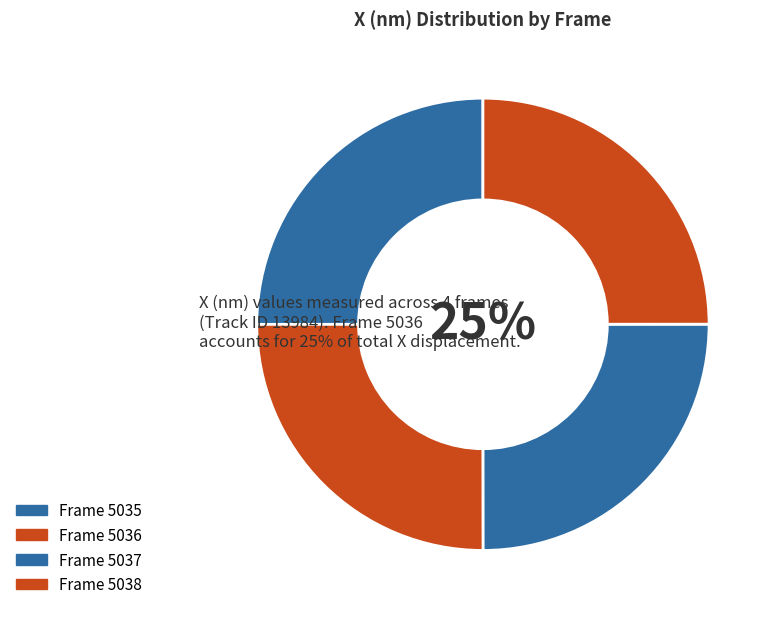

Is there a majority slice in this chart?

No